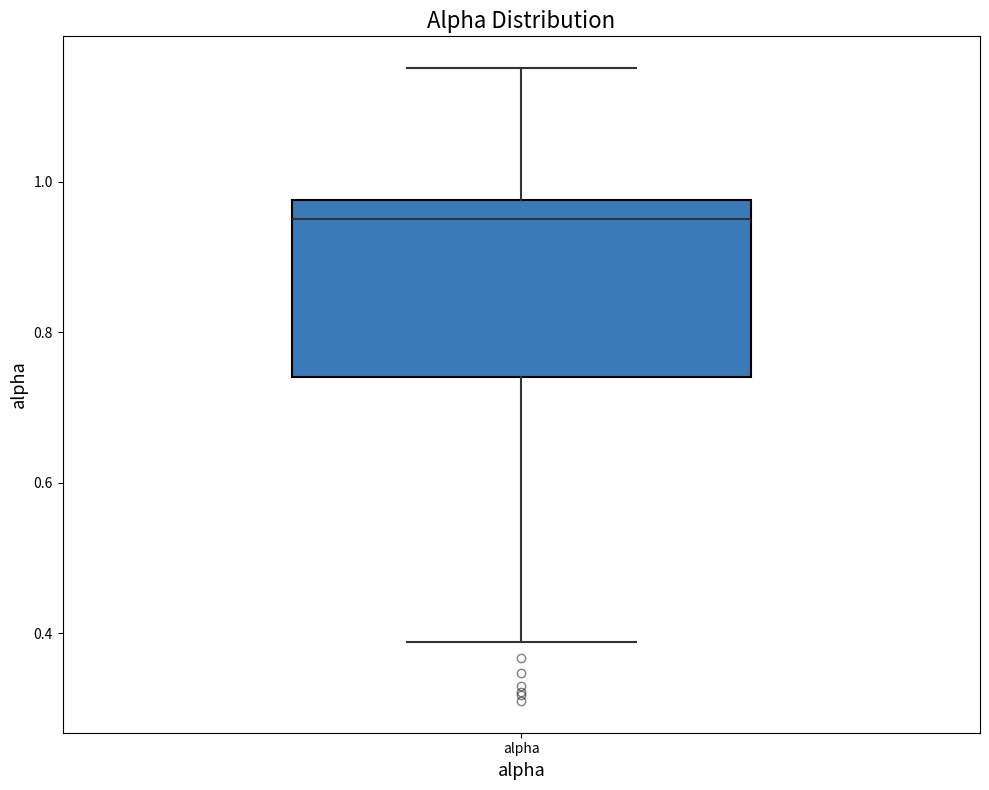

Transcribe this box plot: give where the median line is, the range the box spans, and where the two whiskers end, as read against the y-axis. The values are not printed on the chart, so give them approximately, as read against the axis.

median 0.96, box 0.74 to 0.98, whiskers 0.38 to 1.16